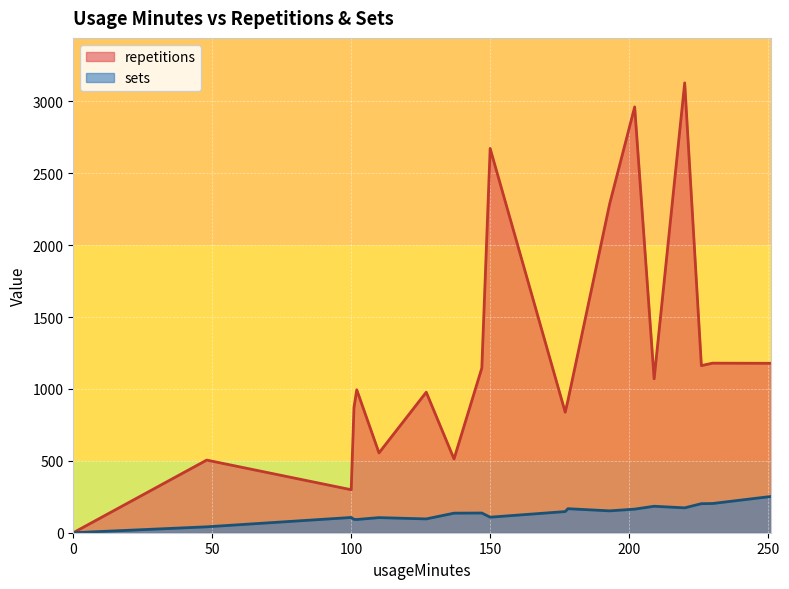

Which series has the largest total across all categories?

repetitions